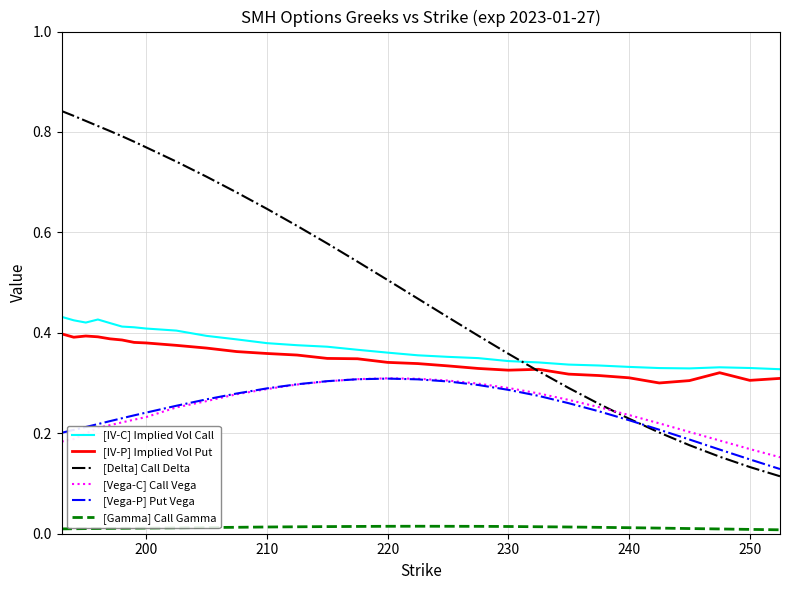

Count the [IV-P] Implied Vol Put values in the range 0 to 1.

29